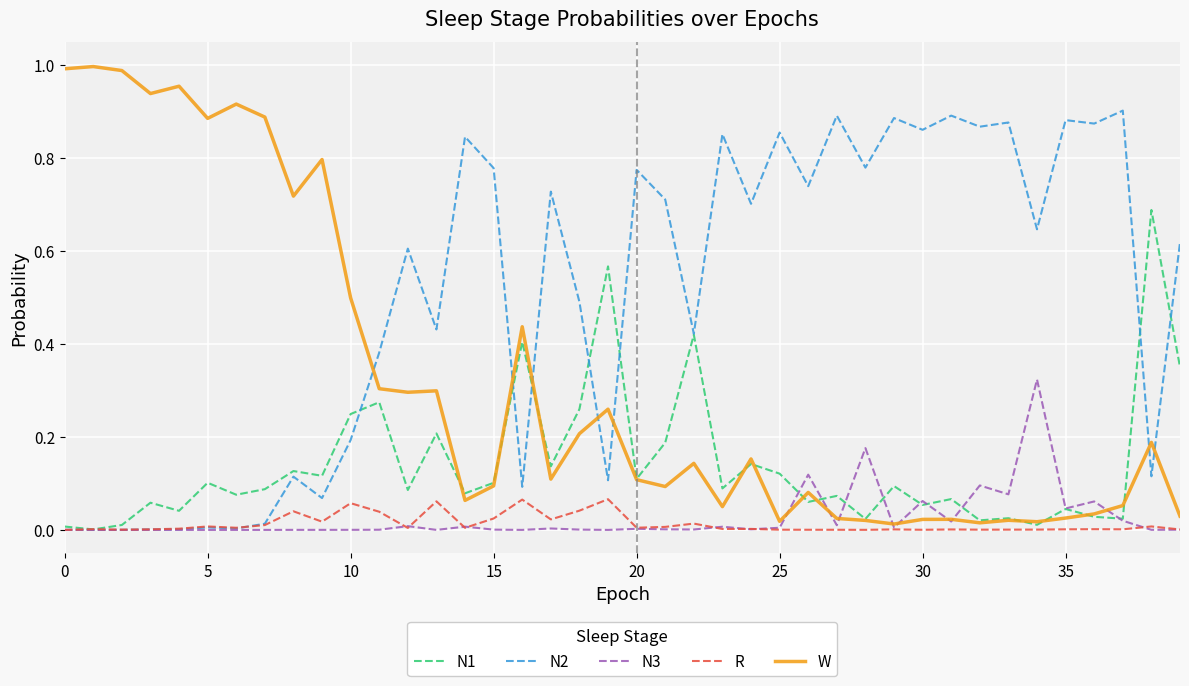

After their last crossing, which series has the higher values: W or N3?

W